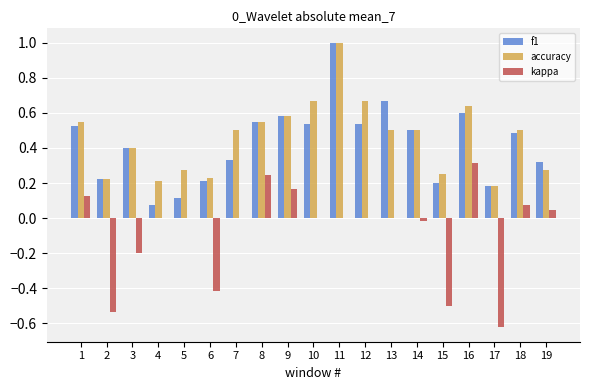

What are all the series names shown in the legend?

f1, accuracy, kappa